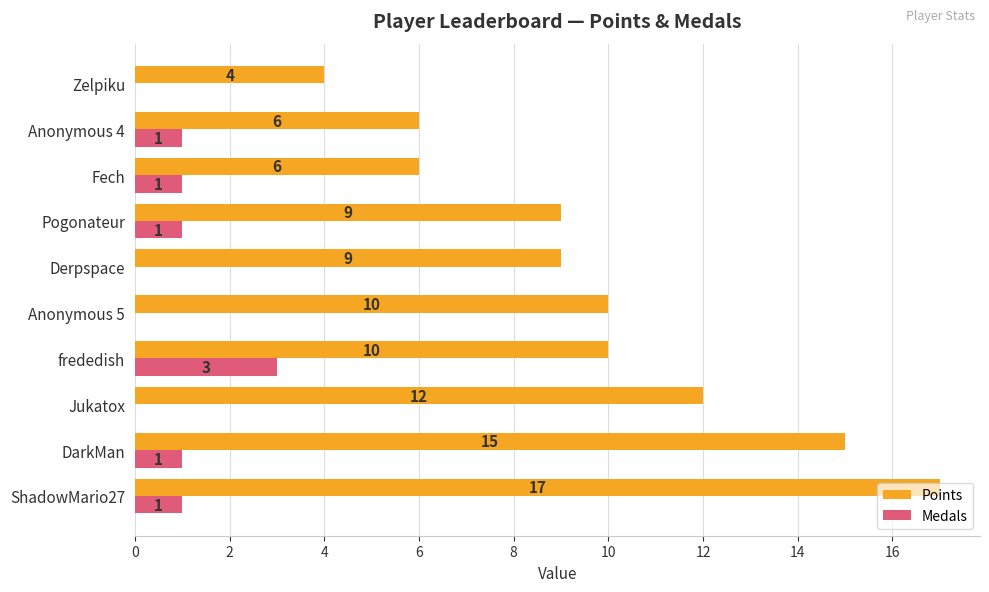

What is the sum of all Medals values?

8